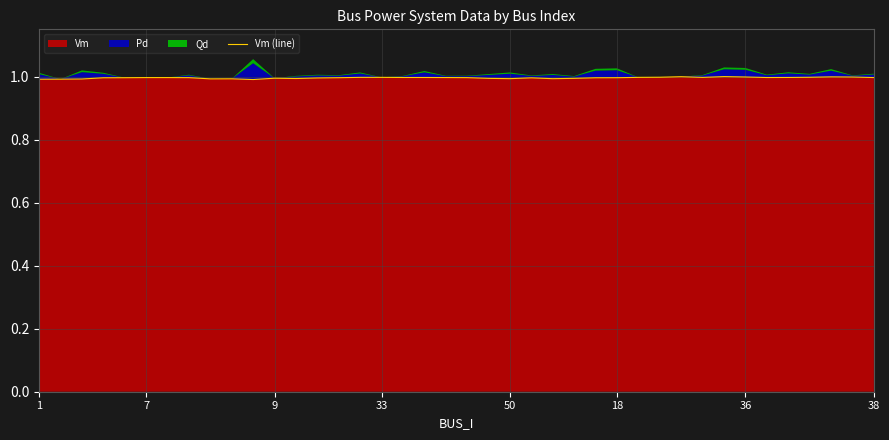

What is the minimum value shown in the chart?

1.0